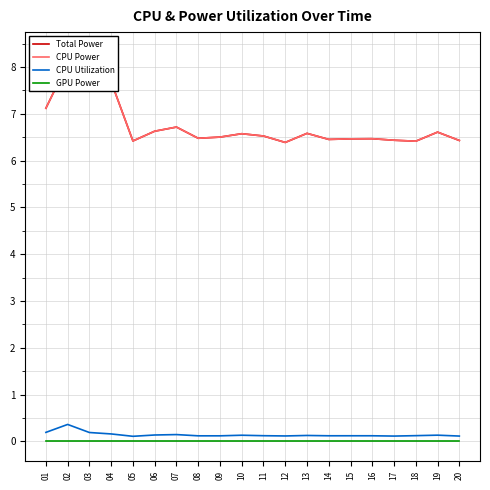

At which label does CPU Power reach its peak?

03